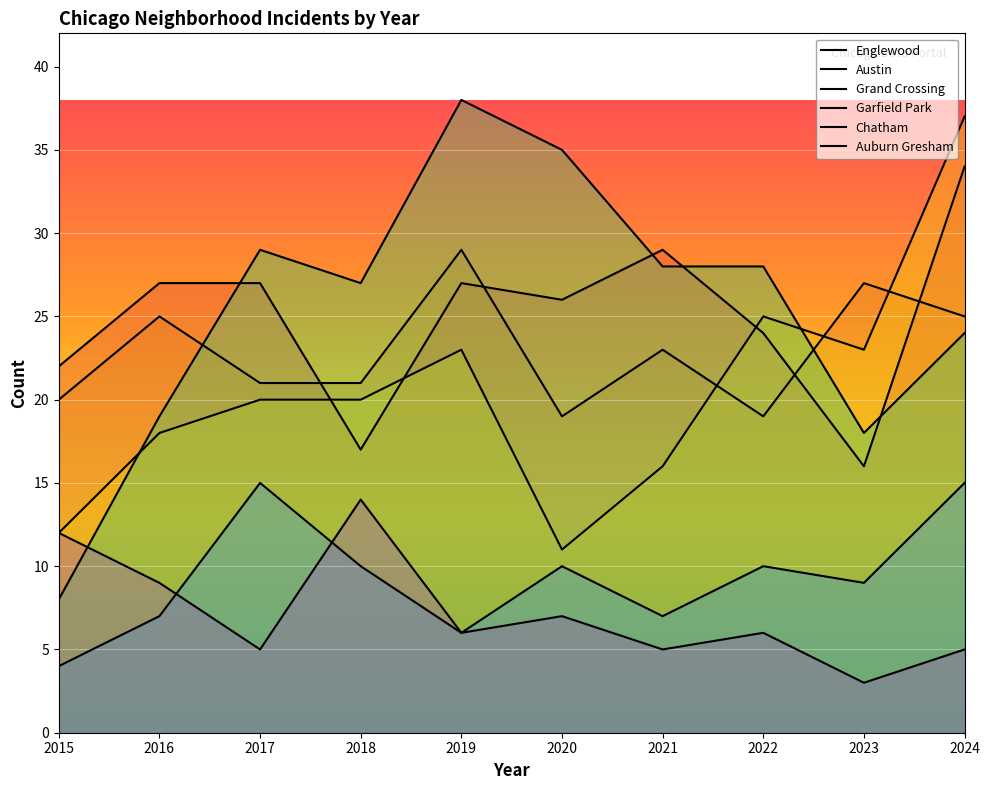

Reading left to right, what are all the values shown in this chart?

Englewood: 22	27	27	17	27	26	29	24	16	34
Austin: 20	25	21	21	29	19	23	19	27	25
Grand Crossing: 12	18	20	20	23	11	16	25	23	37
Garfield Park: 8	19	29	27	38	35	28	28	18	24
Chatham: 4	7	15	10	6	10	7	10	9	15
Auburn Gresham: 12	9	5	14	6	7	5	6	3	5